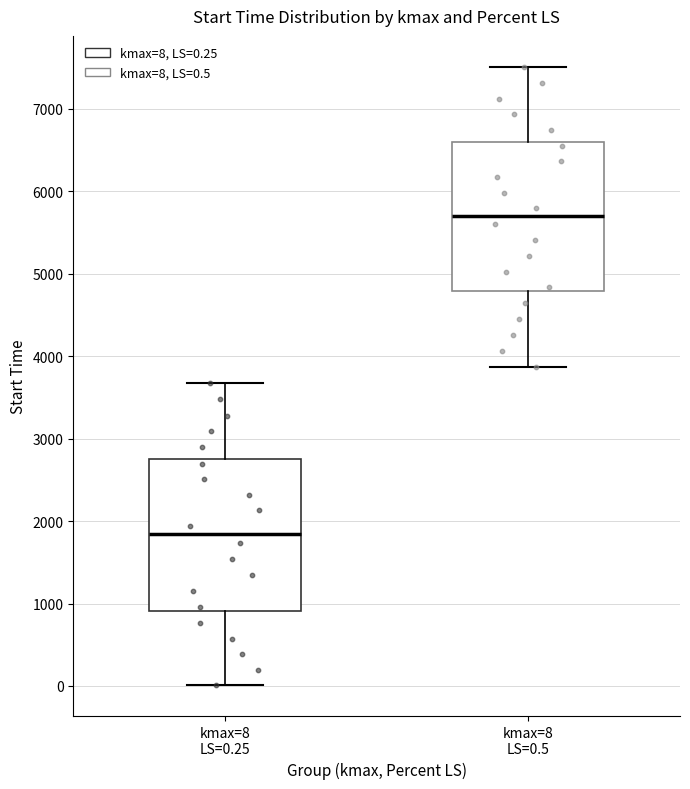

Reading left to right, transcribe this box plot: for each box, give where its median line is, the range the box spans, and where its two whiskers end, as read against the y-axis. The values are not printed on the chart, so give them approximately, as read against the axis.

kmax=8 LS=0.25: median 1800, box 900 to 2700, whiskers 0 to 3700
kmax=8 LS=0.5: median 5700, box 4800 to 6600, whiskers 3900 to 7500